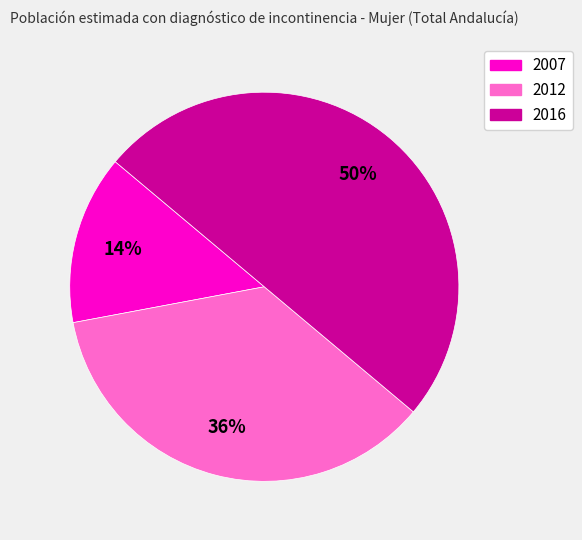

Is 2007 the majority of the pie?

No